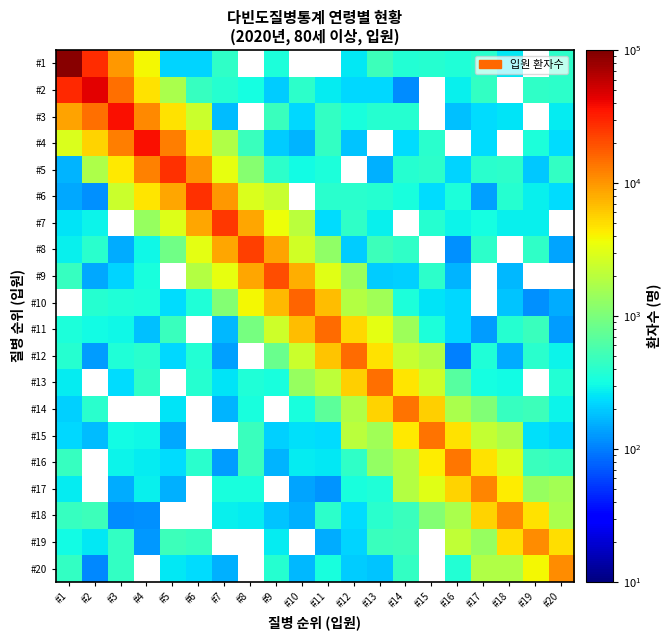

Count the number of categories in the chart.

20